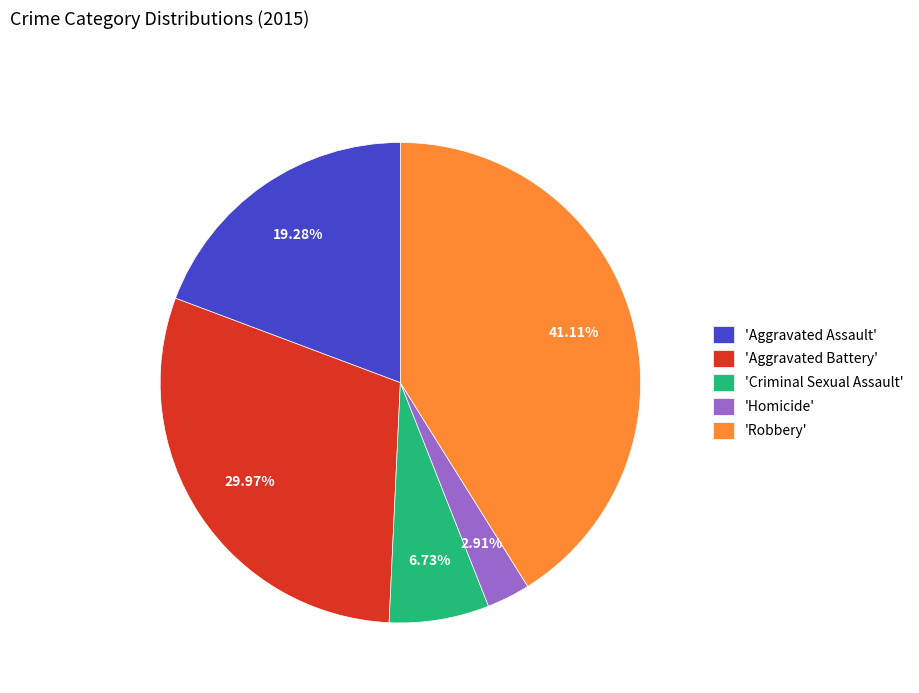

Rank the categories by value from highest to lowest.

'Robbery', 'Aggravated Battery', 'Aggravated Assault', 'Criminal Sexual Assault', 'Homicide'